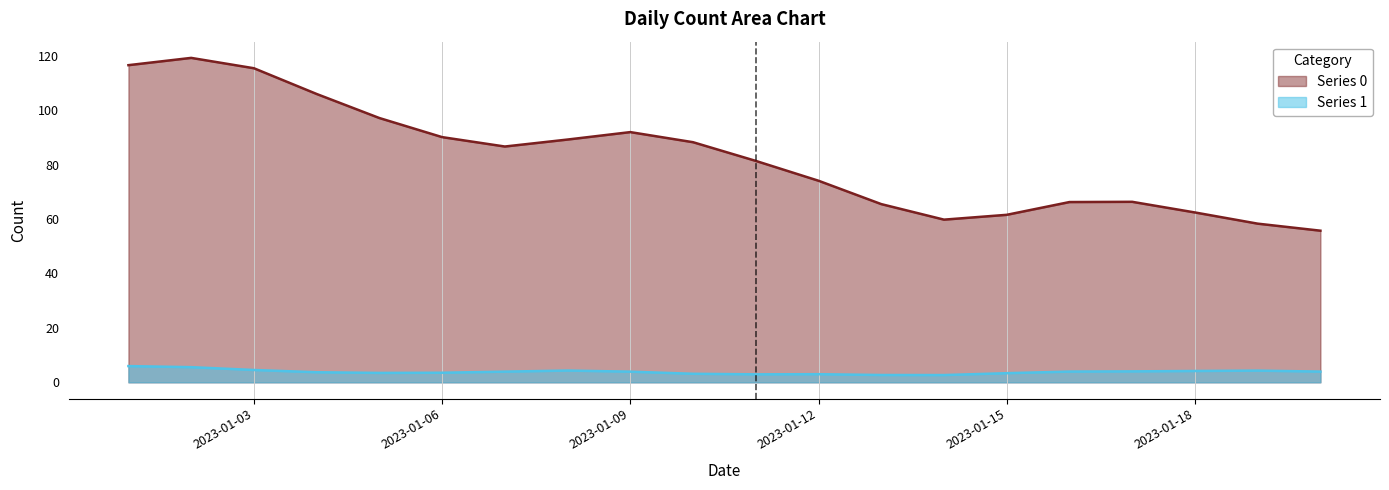

True or false: Series 1 and Series 0 cross at least once.

False